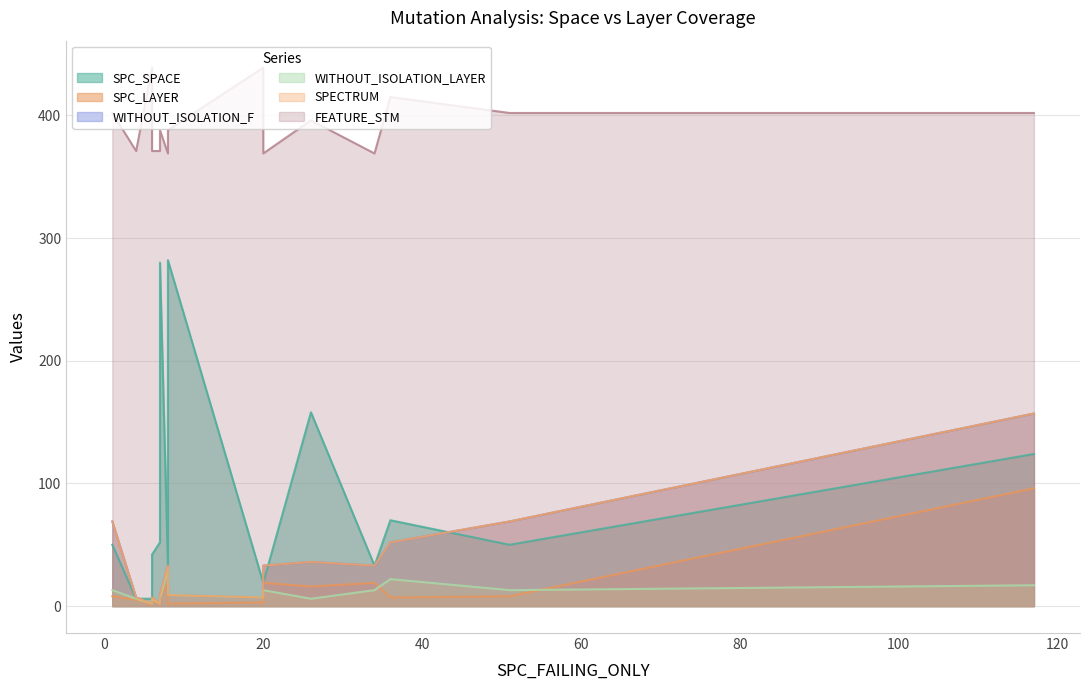

The SPC_LAYER series shows 5 at 4. True or false?

True